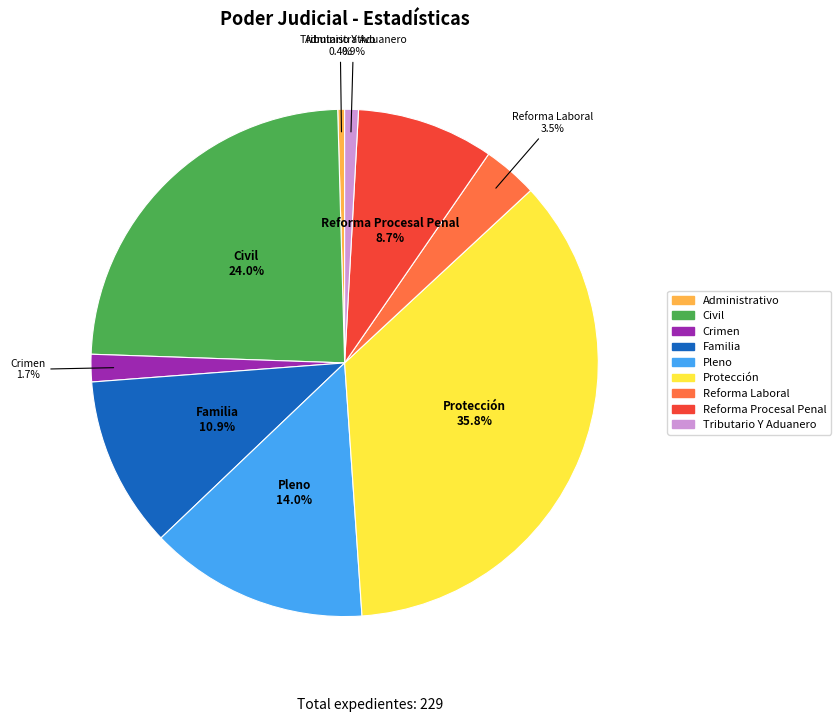

To the nearest percent, what is the difference between the largest and smallest slice percentages?

35%